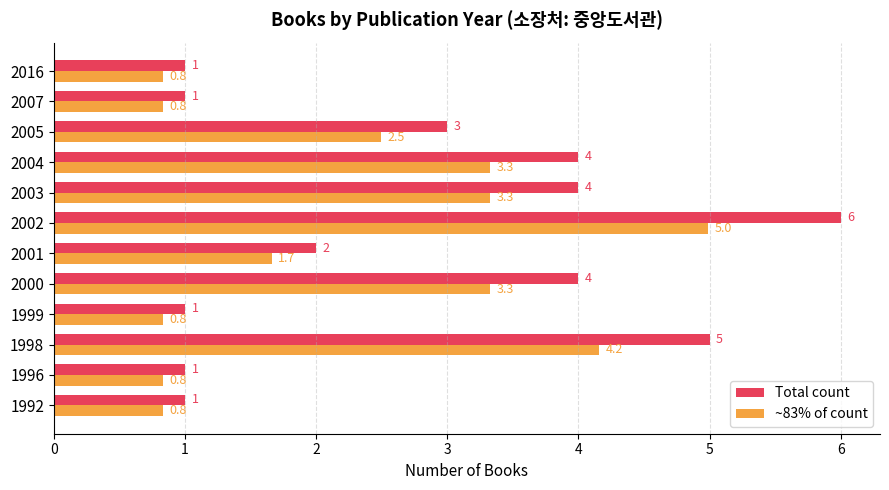

Which label corresponds to the largest value in the chart?

2002